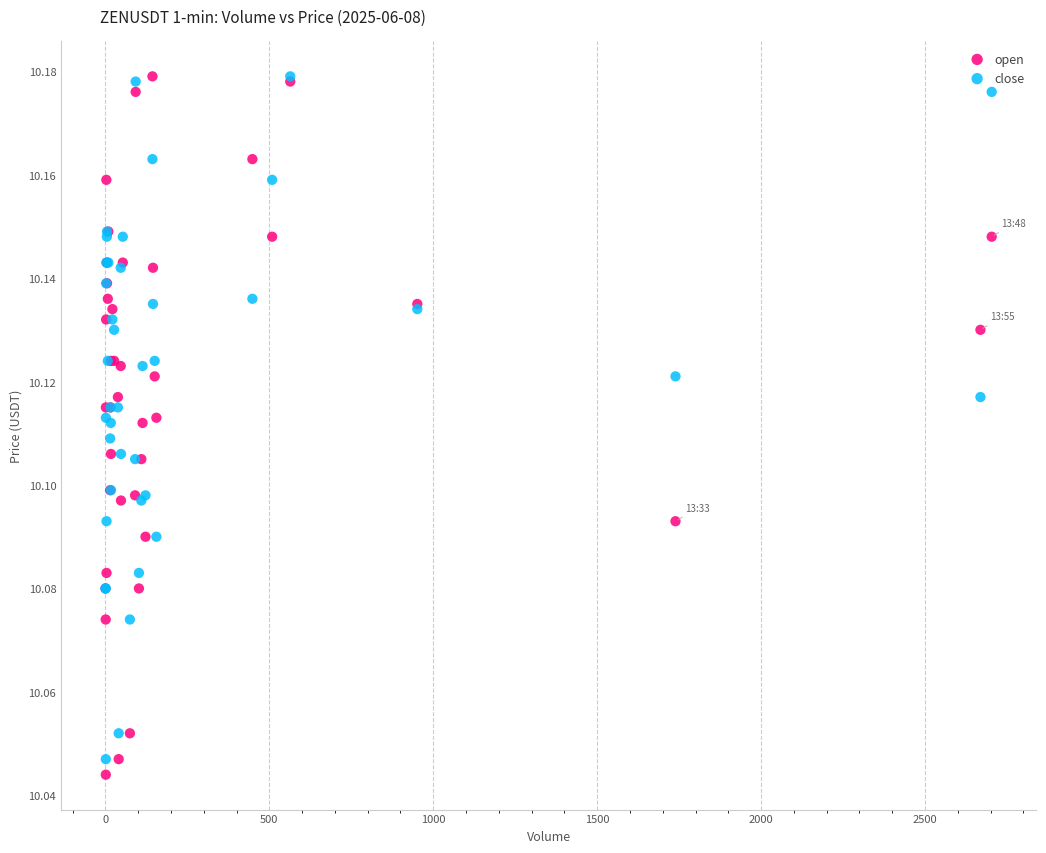

Which series has the widest spread of Y values?

open